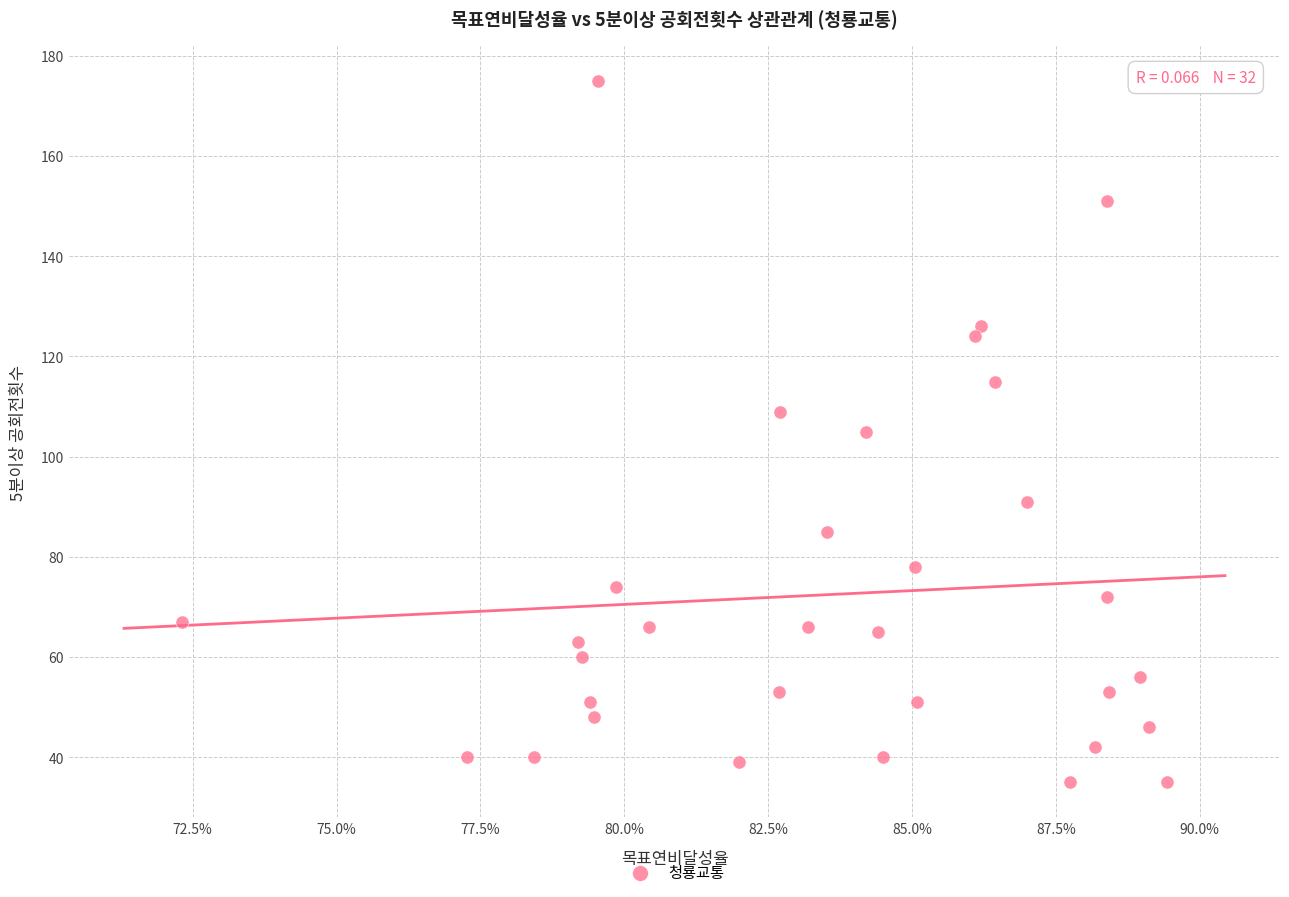

What is the range of Y values (max minus min)?

140